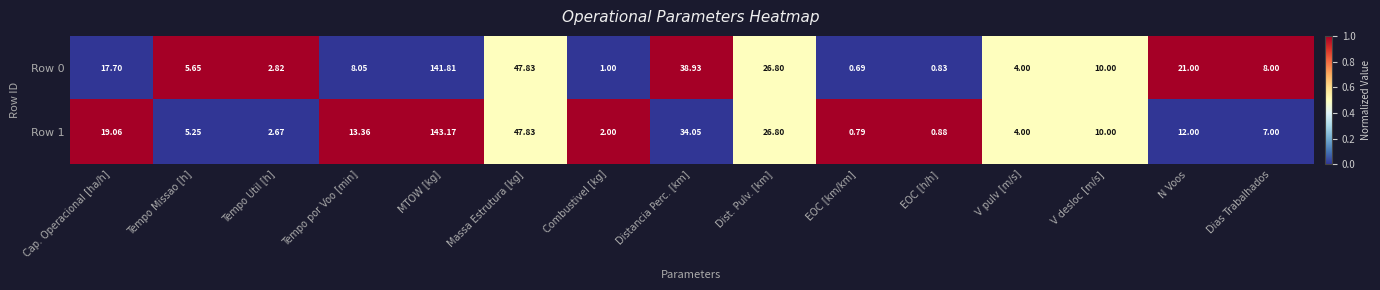

At which category does the chart reach its minimum across all series?

EOC [km/km]